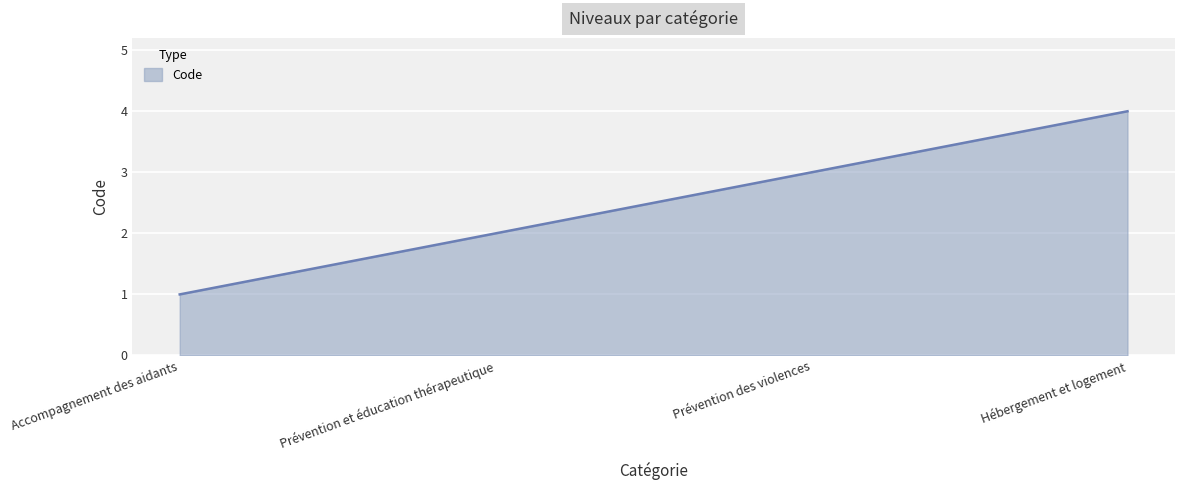

Reading left to right, transcribe all the data shown in this chart.

Accompagnement des aidants=1	Prévention et éducation thérapeutique=2	Prévention des violences=3	Hébergement et logement=4